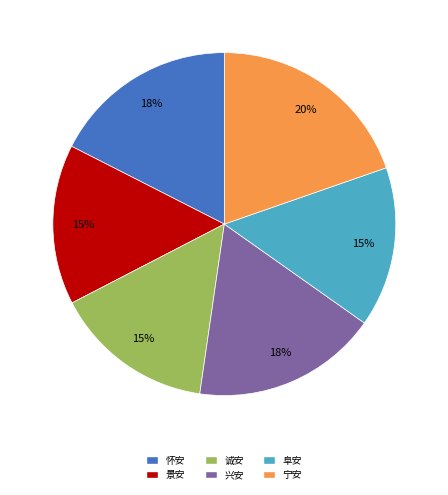

Between 宁安 and 景安, which is larger?

宁安